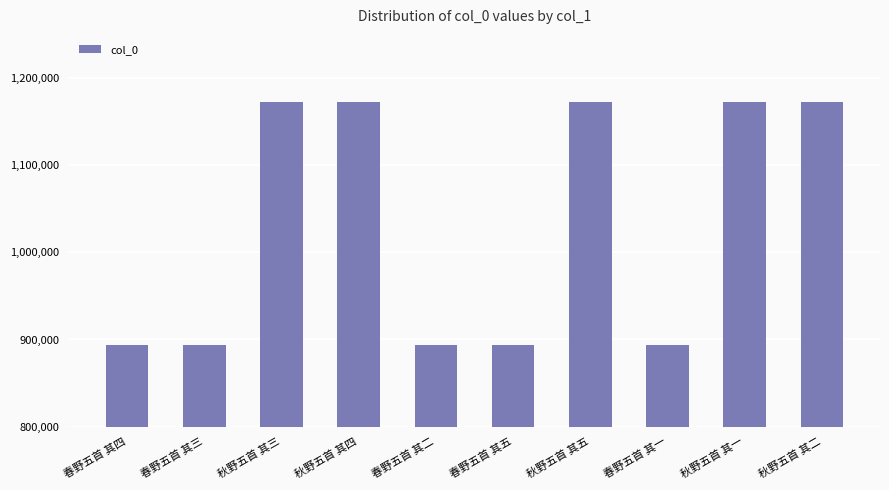

What is the change in value from 秋野五首 其四 to 春野五首 其二?

-278963